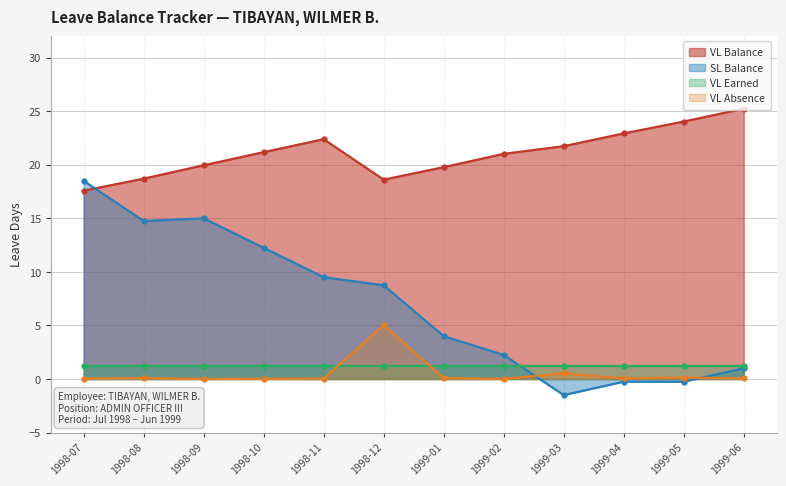

Which series has the largest range (max minus min)?

SL Balance